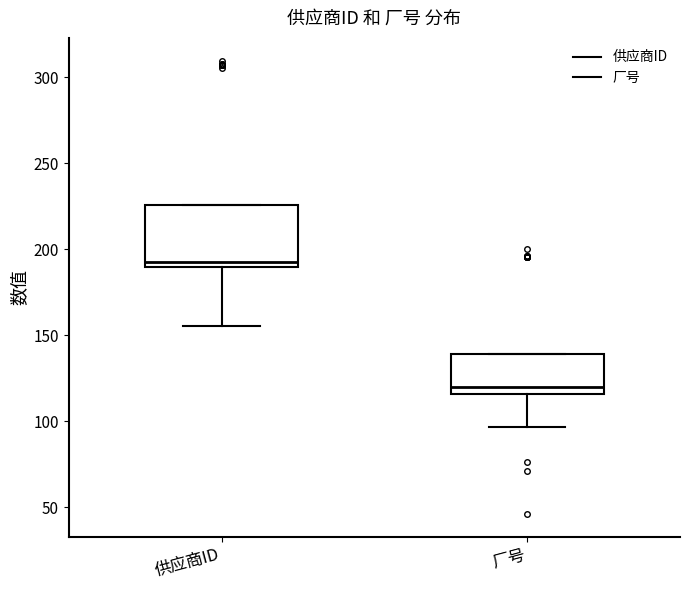

Where is the upper edge of the box for 供应商ID on the y-axis? The values are not printed on the chart, so give them approximately, as read against the axis.

225